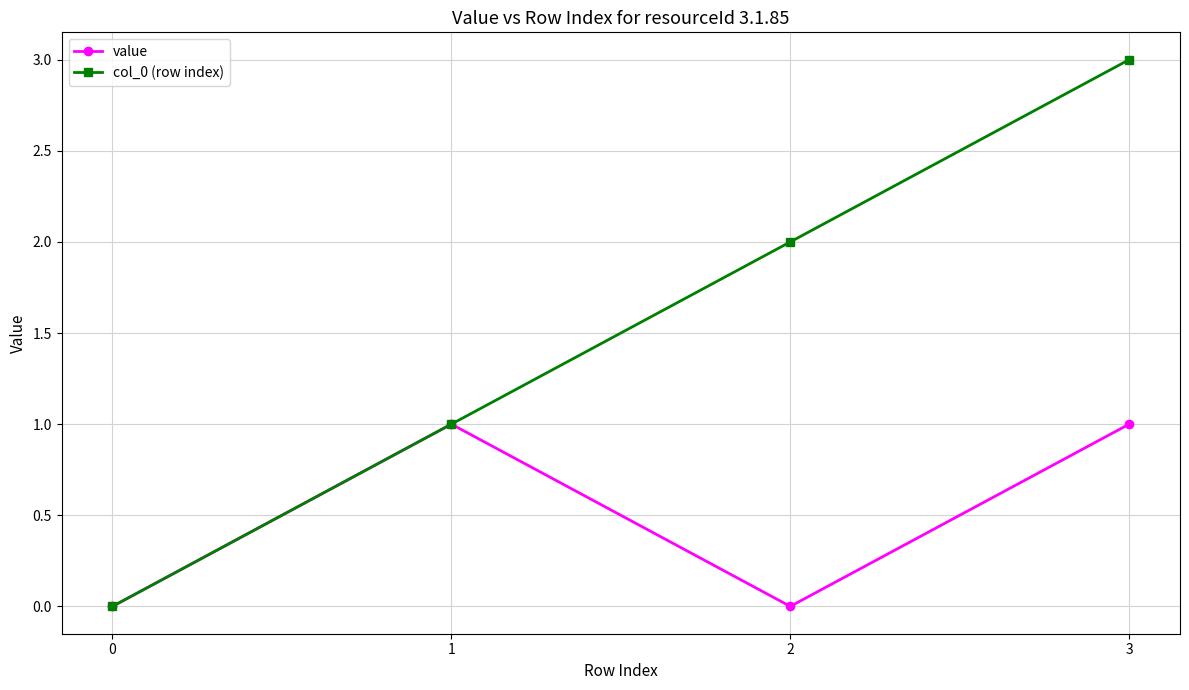

Reading left to right, what are all the values shown in this chart?

value: 0=0	1=1	2=0	3=1
col_0 (row index): 0=0	1=1	2=2	3=3